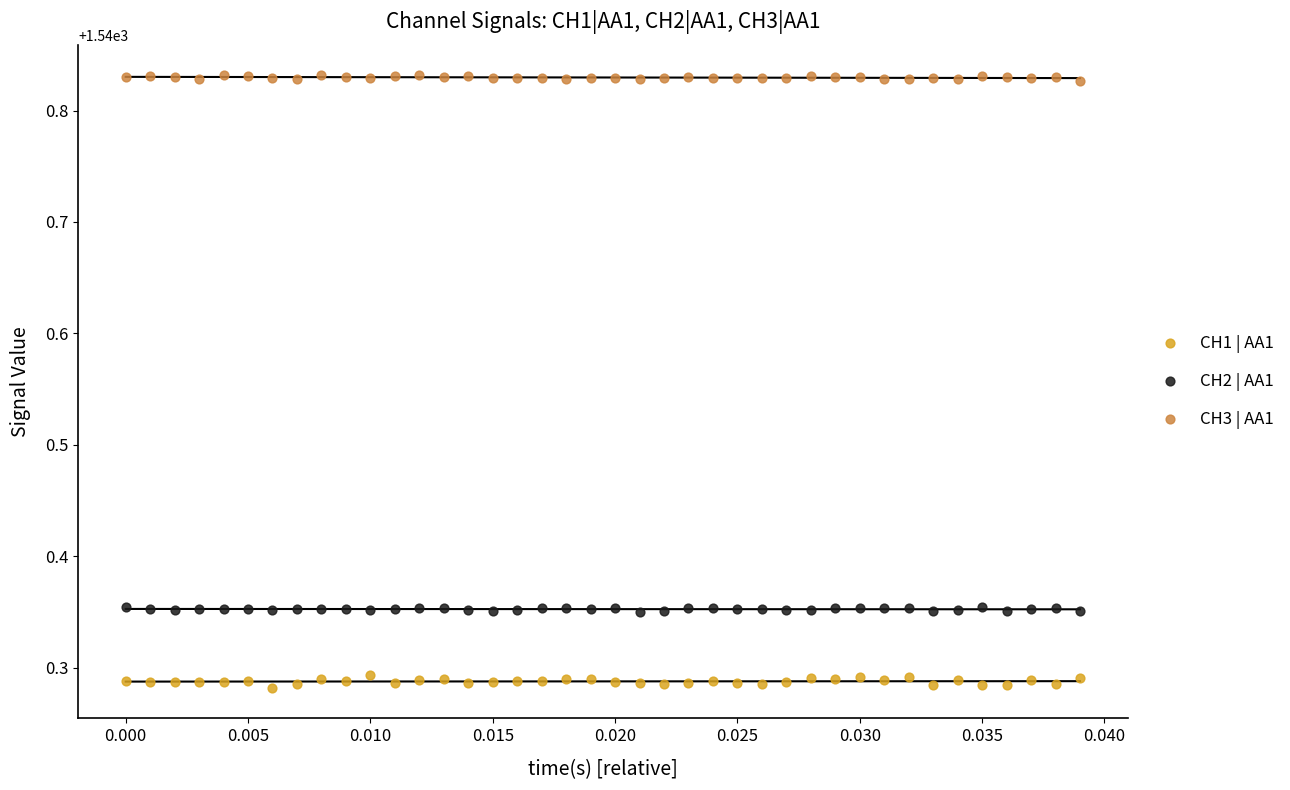

Which series reaches the minimum Y coordinate?

CH1 | AA1